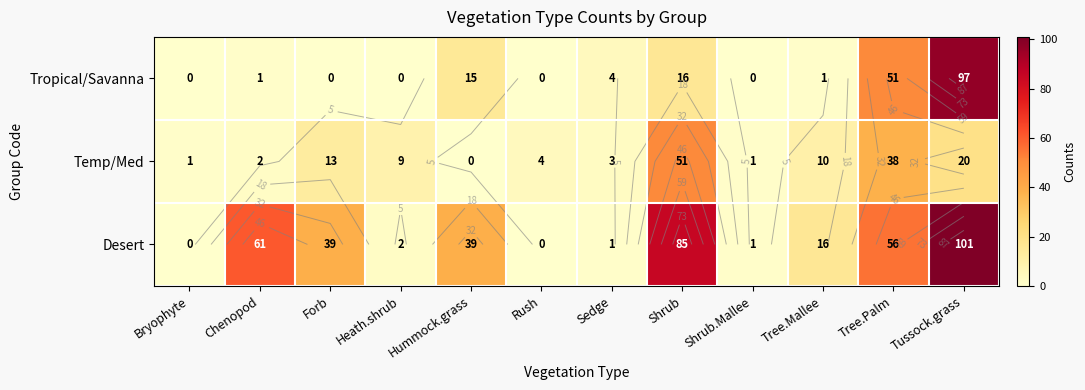

Is it true that Desert equals 0 at Bryophyte?

True